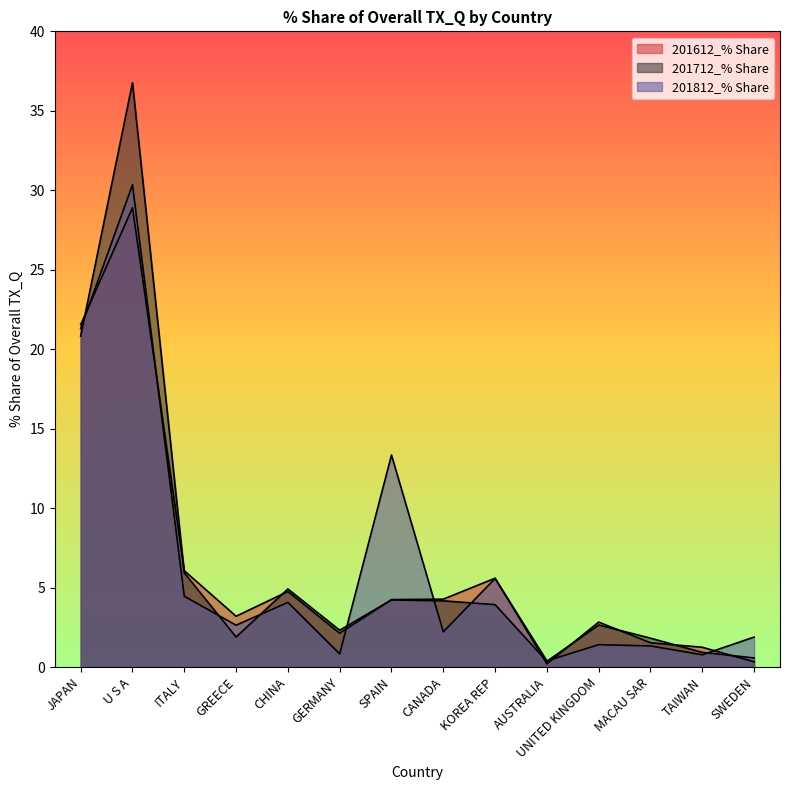

What is the difference between the highest and lowest values at ITALY?

1.6